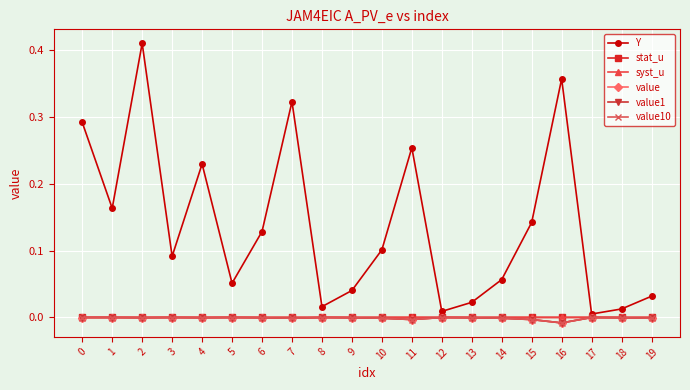

At which category does the chart reach its peak across all series?

2